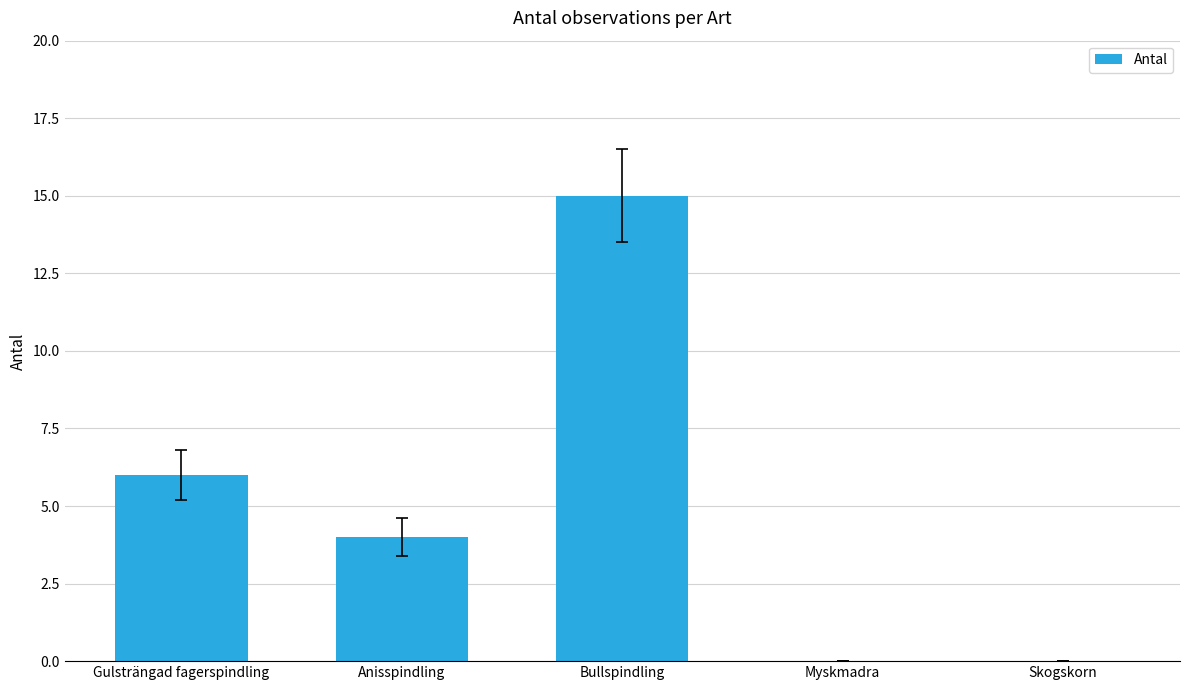

What is the sum of the values at Anisspindling and Bullspindling?

19